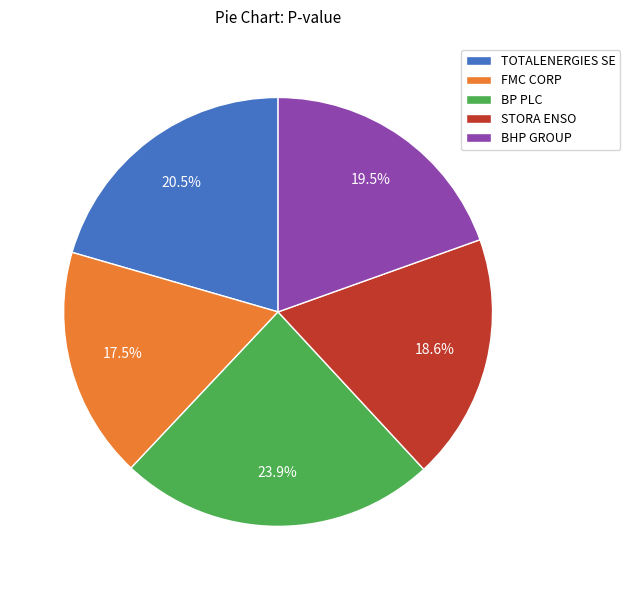

Which slice is the largest?

BP PLC